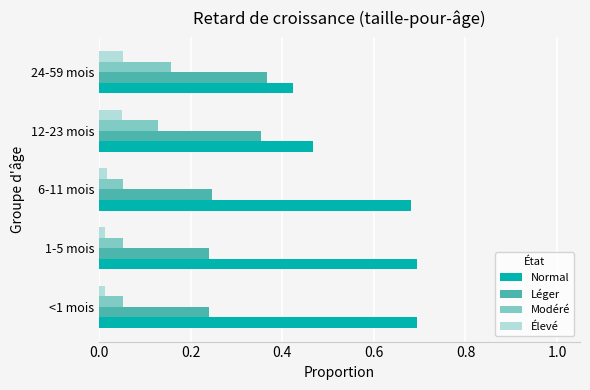

The Normal series shows 0.7 at 6-11 mois. True or false?

True